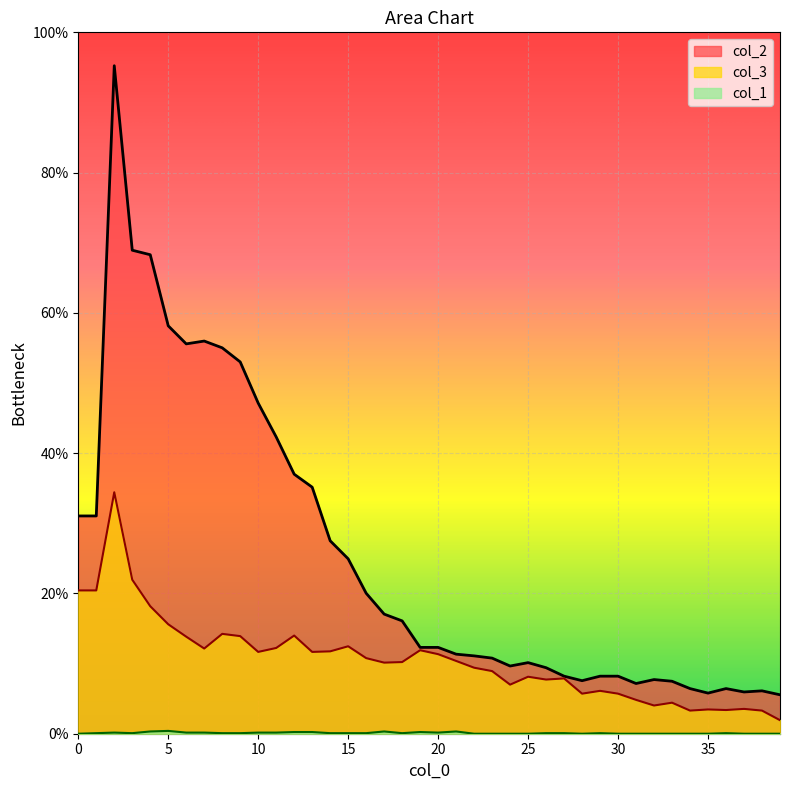

Reading right to left, what are all the values shown in this chart?

col_1: 0.0	0.0	0.0	0.1	0.0	0.0	0.0	0.0	0.0	0.0	0.1	0.0	0.1	0.1	0.0	0.0	0.0	0.0	0.3	0.2	0.2	0.1	0.3	0.1	0.1	0.1	0.2	0.2	0.2	0.2	0.1	0.1	0.2	0.2	0.4	0.3	0.1	0.2	0.1	0.0
col_3: 1.9	3.3	3.5	3.4	3.5	3.3	4.4	4.0	4.8	5.7	6.1	5.7	7.9	7.7	8.1	7.0	8.9	9.4	10.4	11.3	11.9	10.2	10.1	10.8	12.5	11.7	11.7	14.0	12.2	11.7	13.9	14.2	12.1	13.8	15.6	18.2	22.0	34.4	20.4	20.4
col_2: 5.6	6.1	6.0	6.4	5.8	6.4	7.5	7.7	7.2	8.2	8.2	7.6	8.2	9.4	10.1	9.7	10.8	11.1	11.3	12.3	12.3	16.1	17.1	20.0	24.9	27.5	35.2	37.0	42.3	47.1	53.0	55.0	56.0	55.6	58.2	68.3	68.9	95.2	31.0	31.0